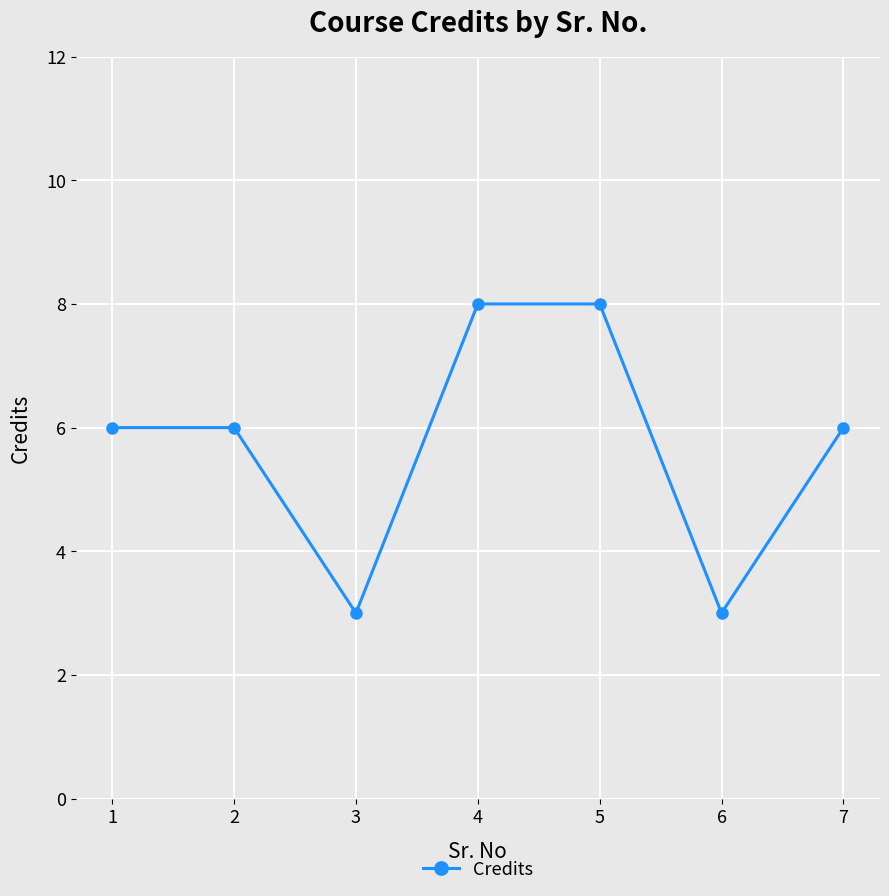

True or false: the data shows 14 at 4.

False